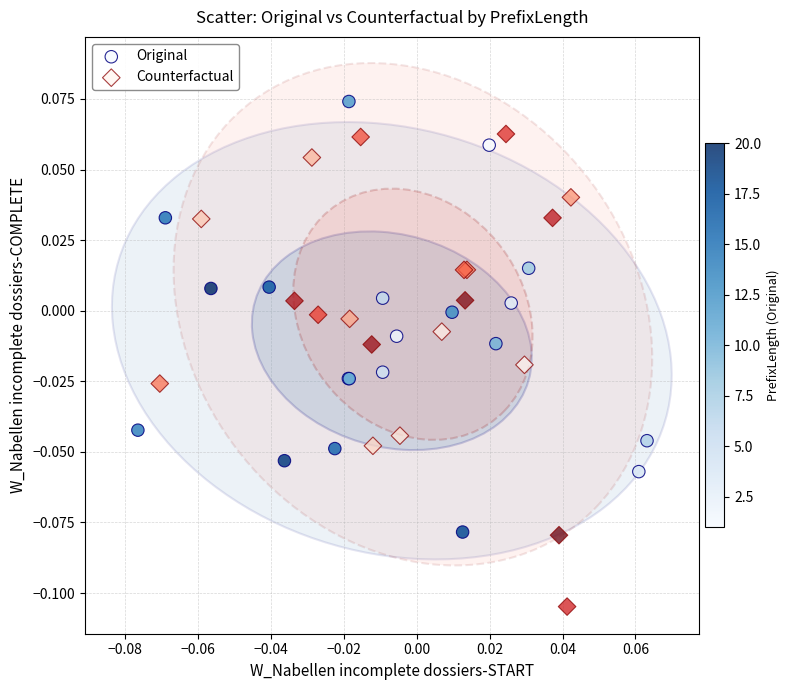

What are all the series names shown in the legend?

Original, Counterfactual